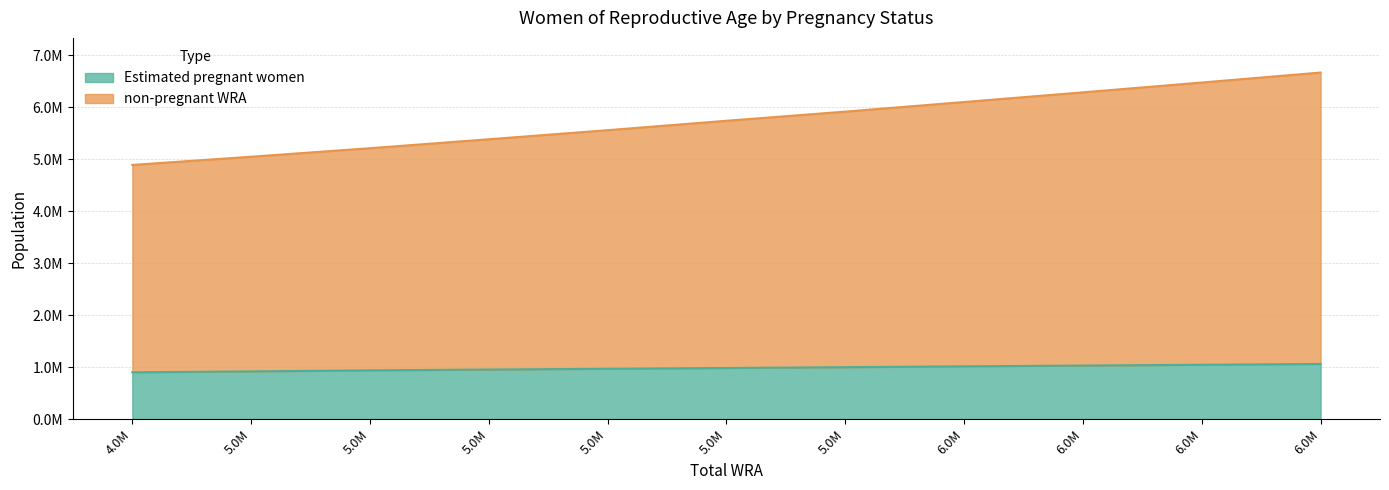

How many lines are shown in the chart?

2